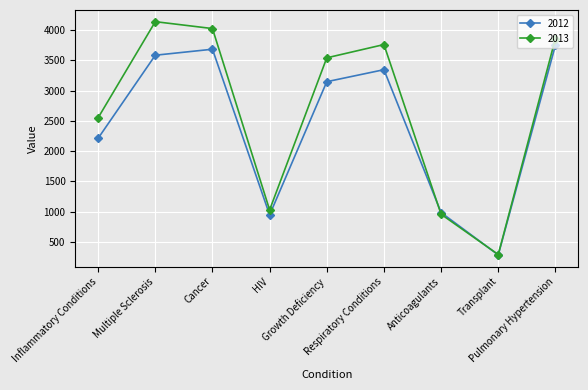

What is the total value across all series at Respiratory Conditions?

7103